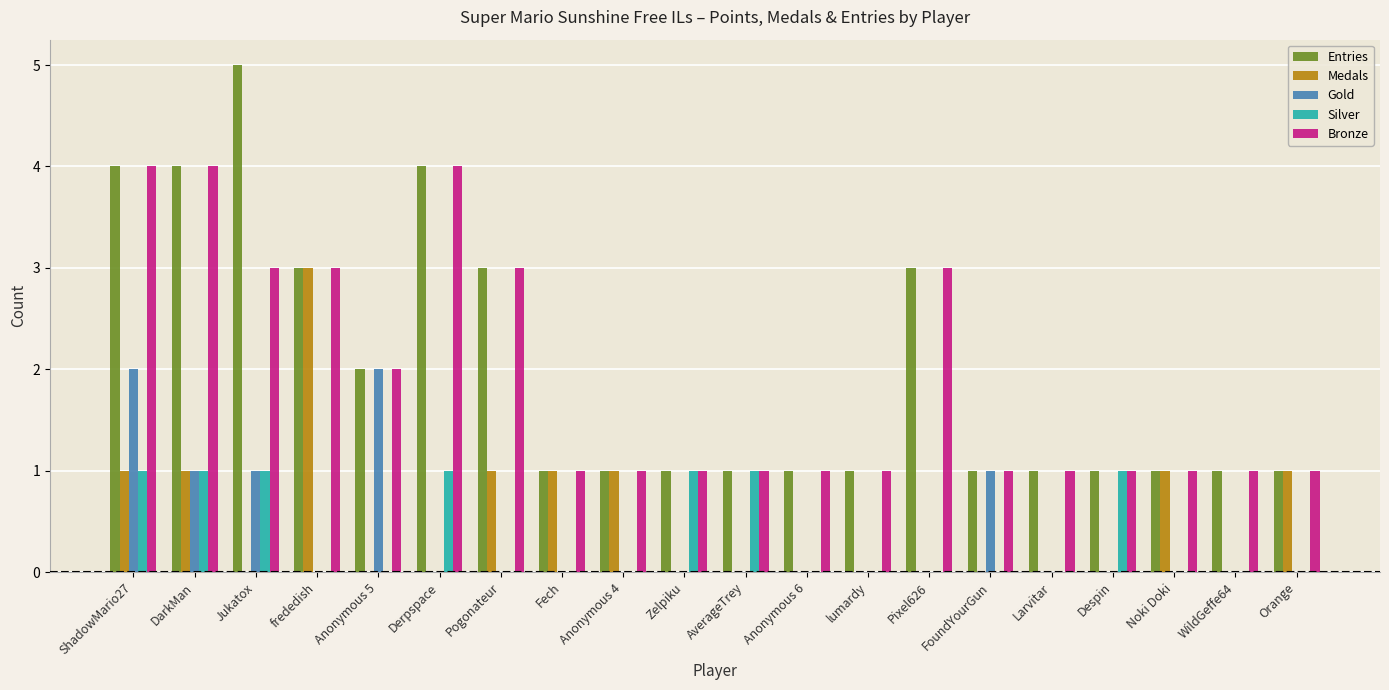

What is the sum of all Entries values?

40